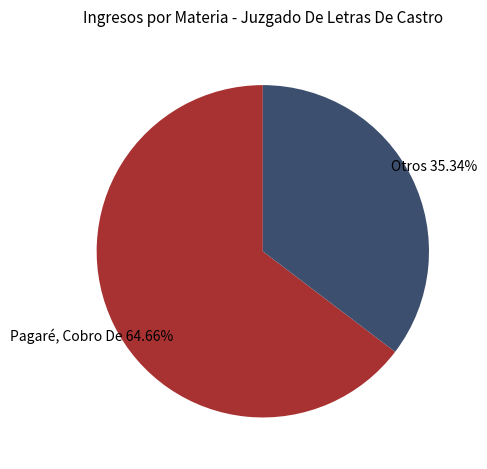

Which has a higher value, Pagaré, Cobro De or Otros?

Pagaré, Cobro De